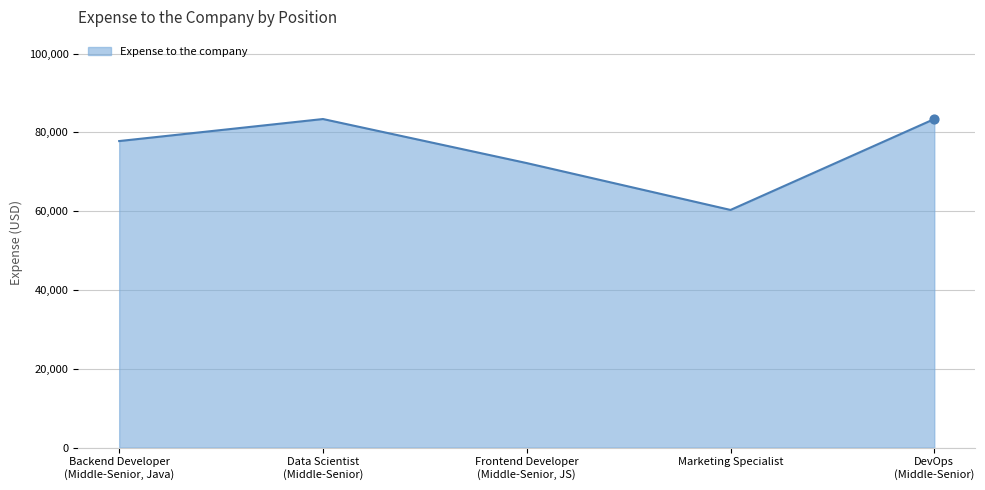

Approximately how many times larger is the value at Backend Developer
(Middle-Senior, Java) compared to Marketing Specialist?

1.3